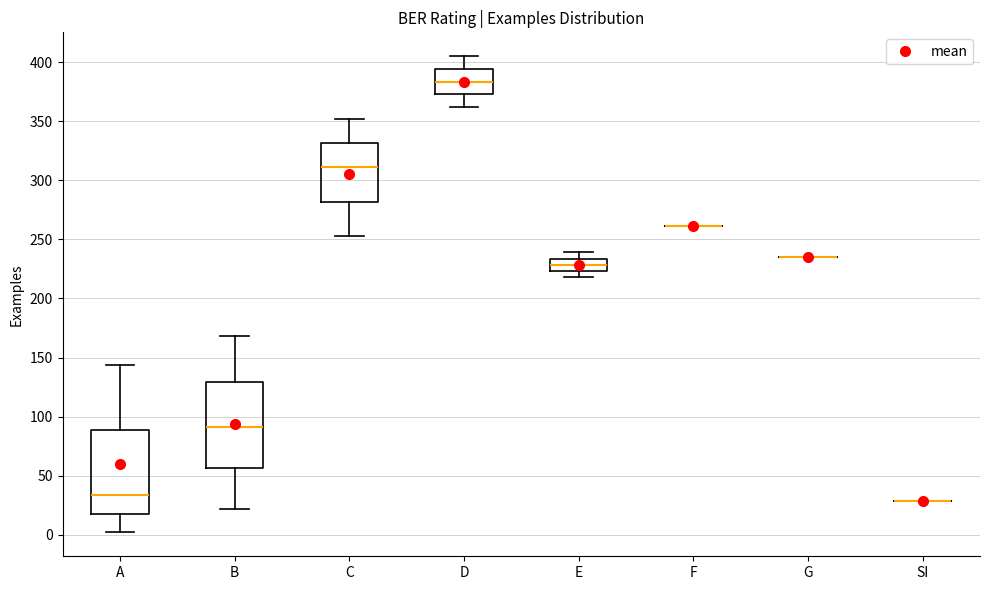

Where does the lower whisker of the box for D end on the y-axis? The values are not printed on the chart, so give them approximately, as read against the axis.

360